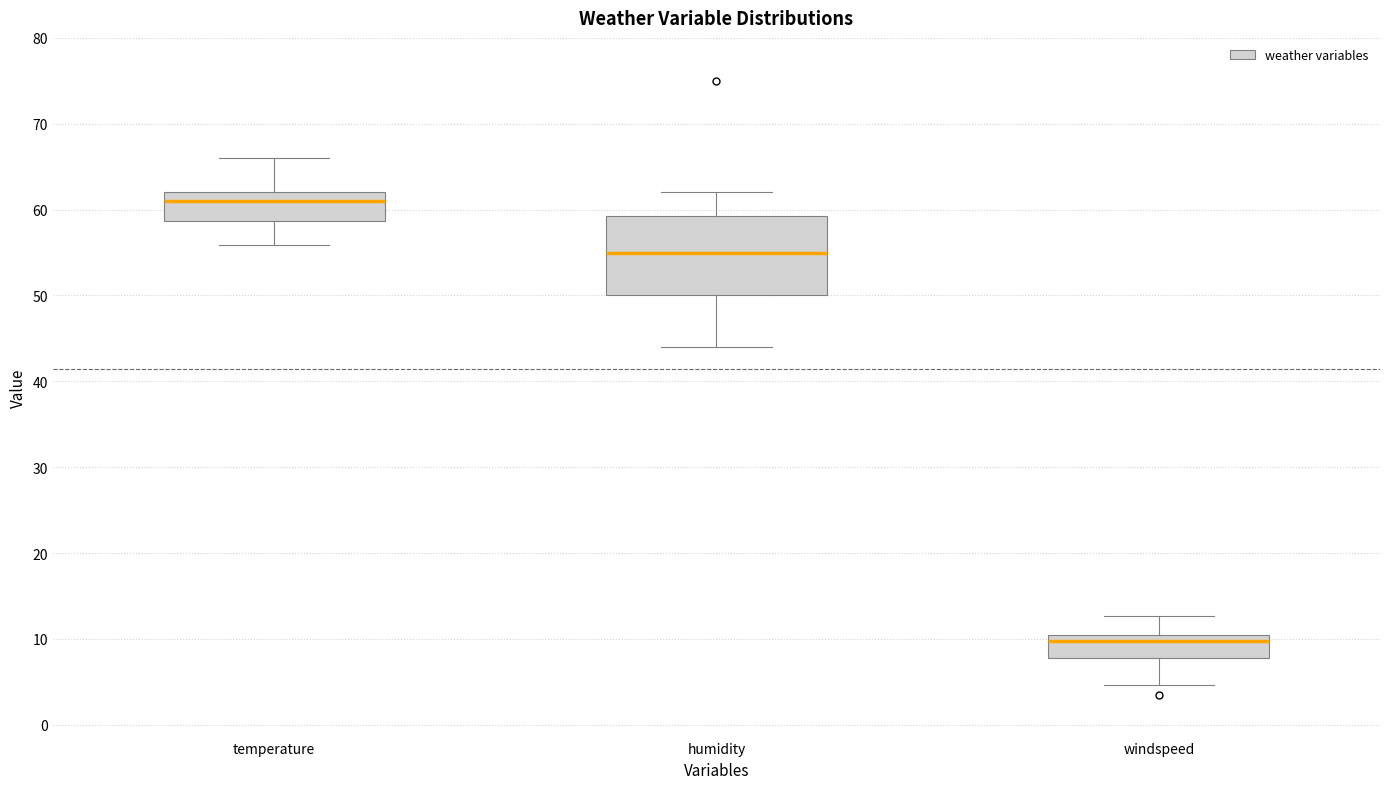

Reading left to right, transcribe this box plot: for each box, give where its median line is, the range the box spans, and where its two whiskers end, as read against the y-axis. The values are not printed on the chart, so give them approximately, as read against the axis.

temperature: median 61, box 59 to 62, whiskers 56 to 66
humidity: median 55, box 50 to 59, whiskers 44 to 62
windspeed: median 10 (just below the box's upper edge), box 8 to 10, whiskers 5 to 13